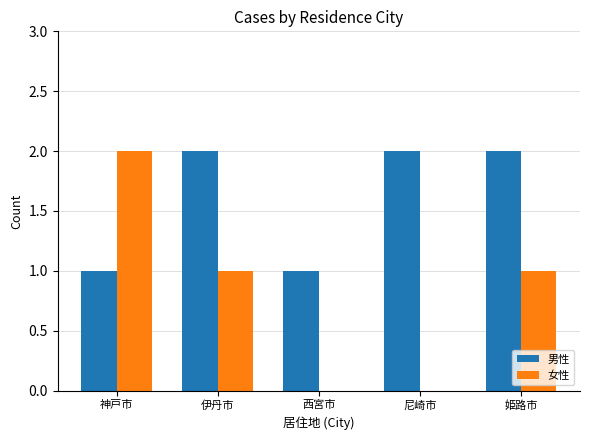

What is the sum of all 男性 values?

8